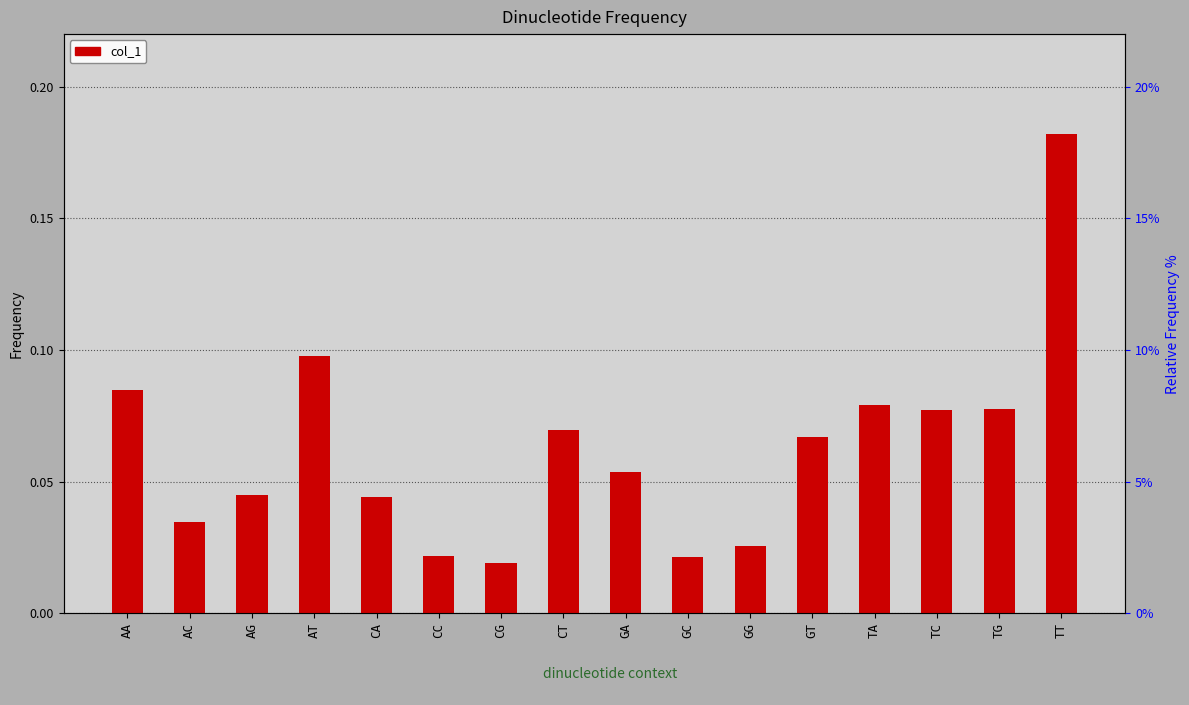

Does the chart contain stacked bars?

No